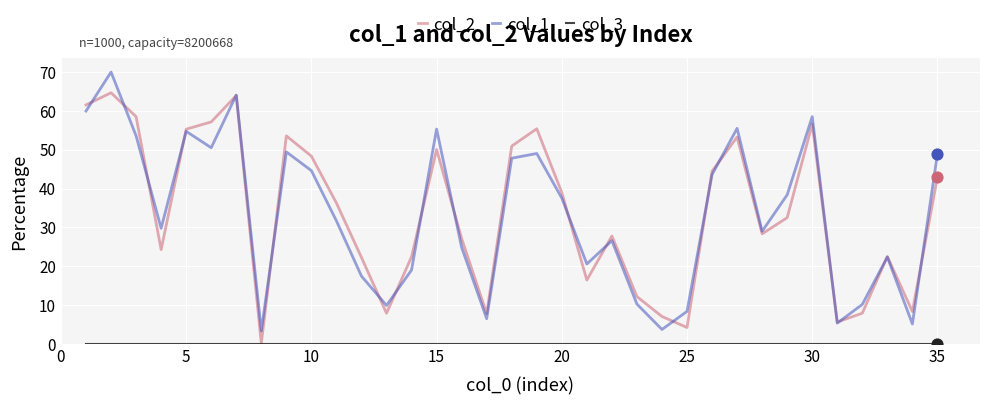

What is the greatest value displayed?

70.0